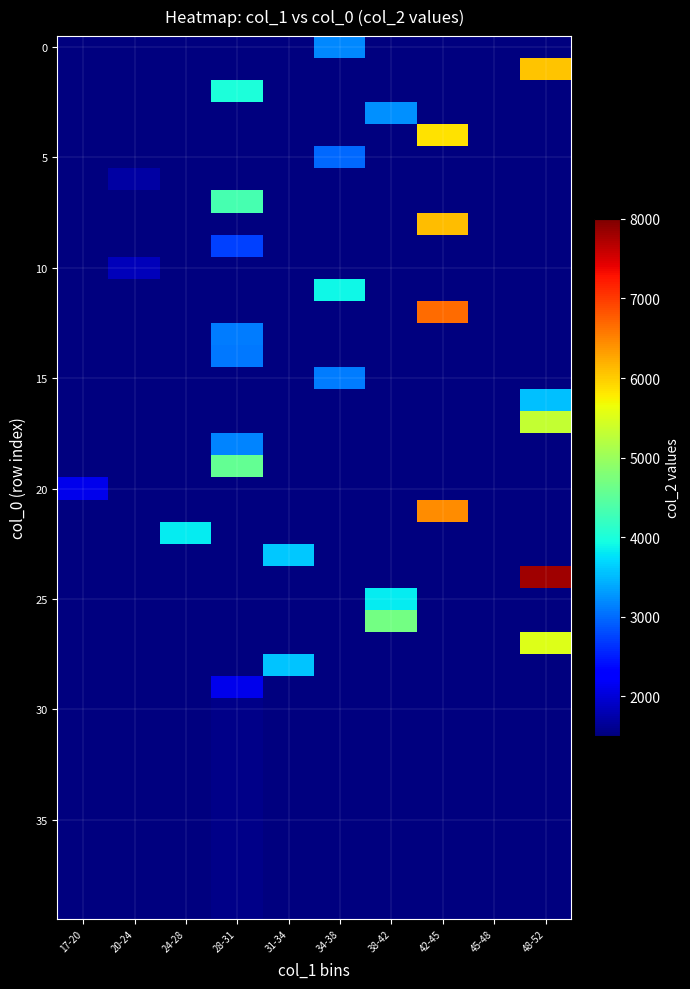

How many data points does each series have?

10